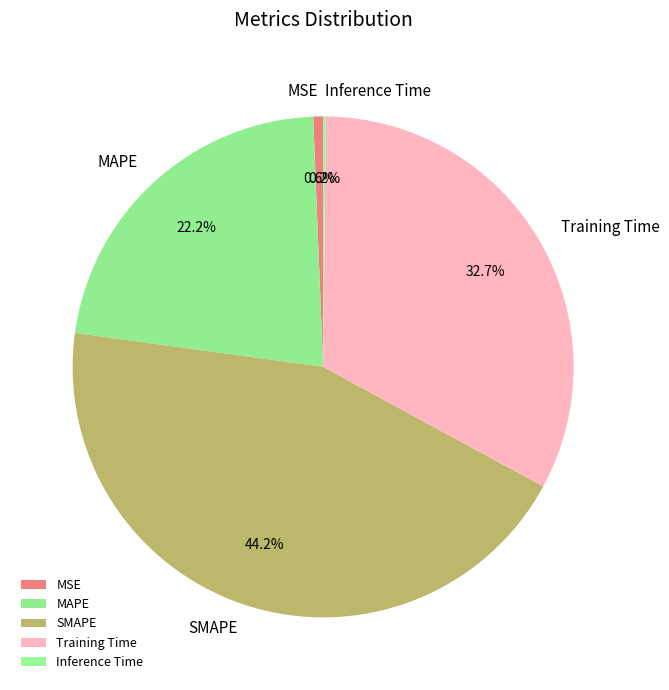

Which slice is the largest?

SMAPE